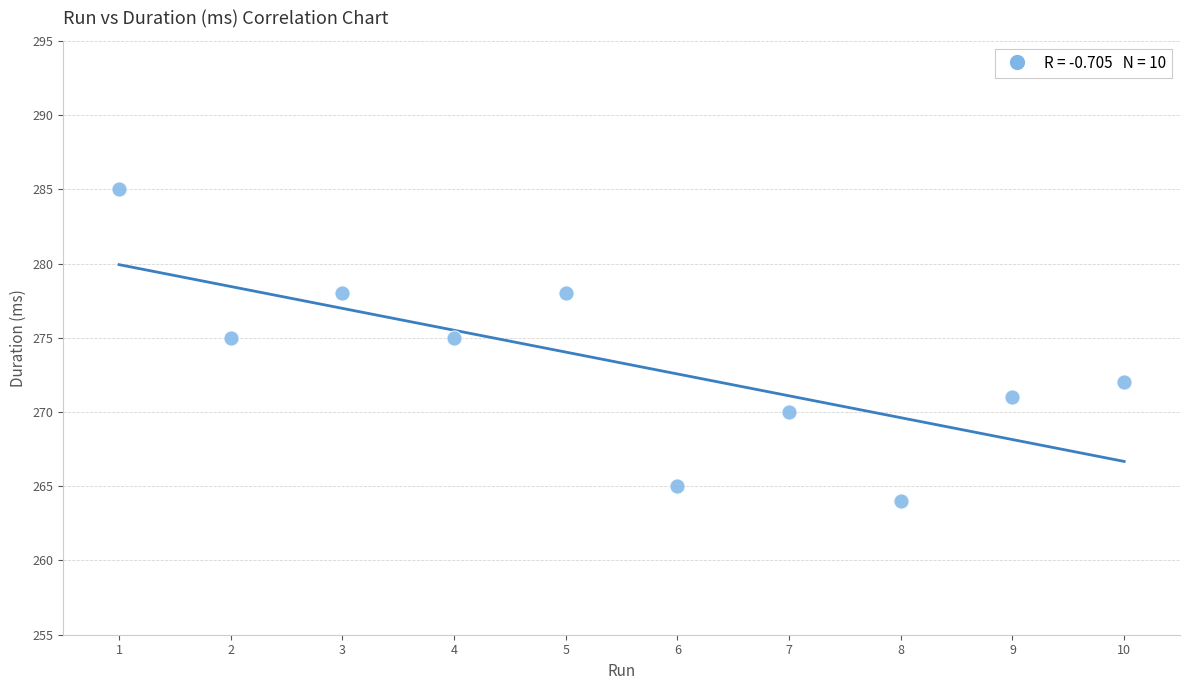

What is the range of X values (max minus min)?

9